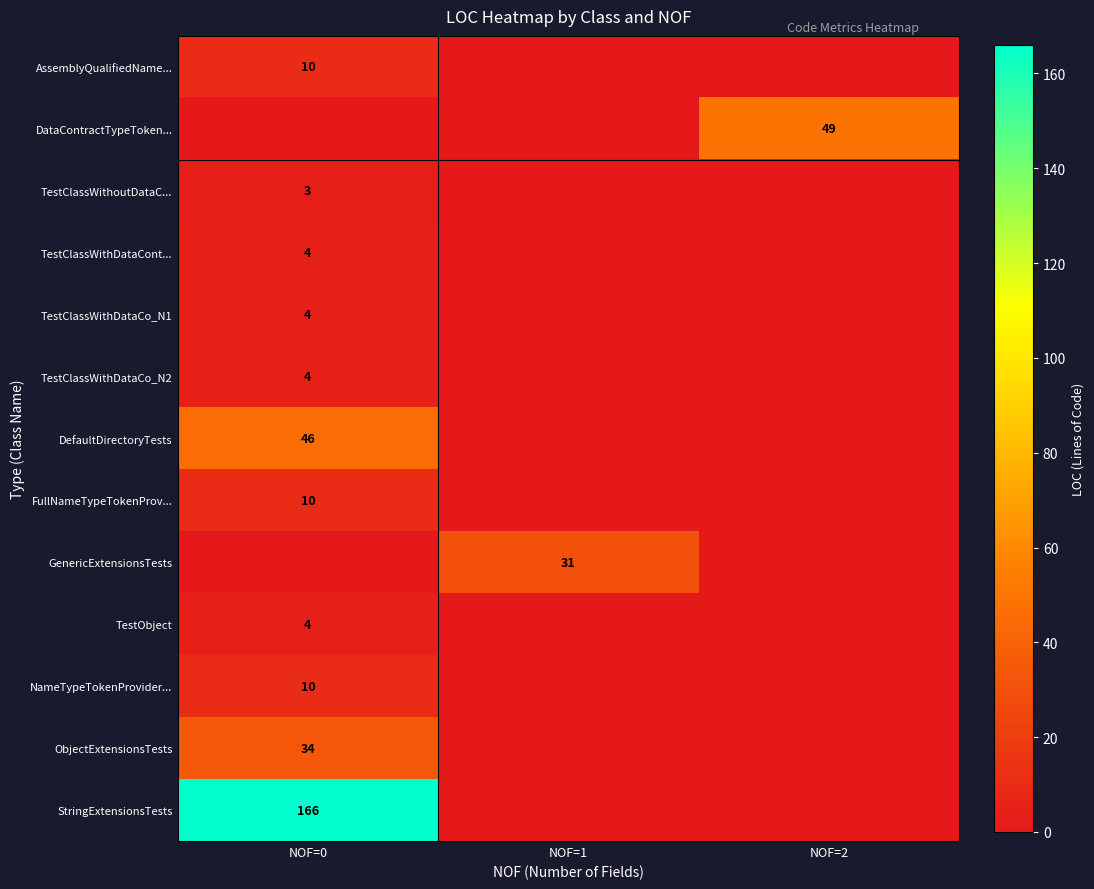

The value of TestClassWithDataCont... at NOF=0 is 6. True or false?

False